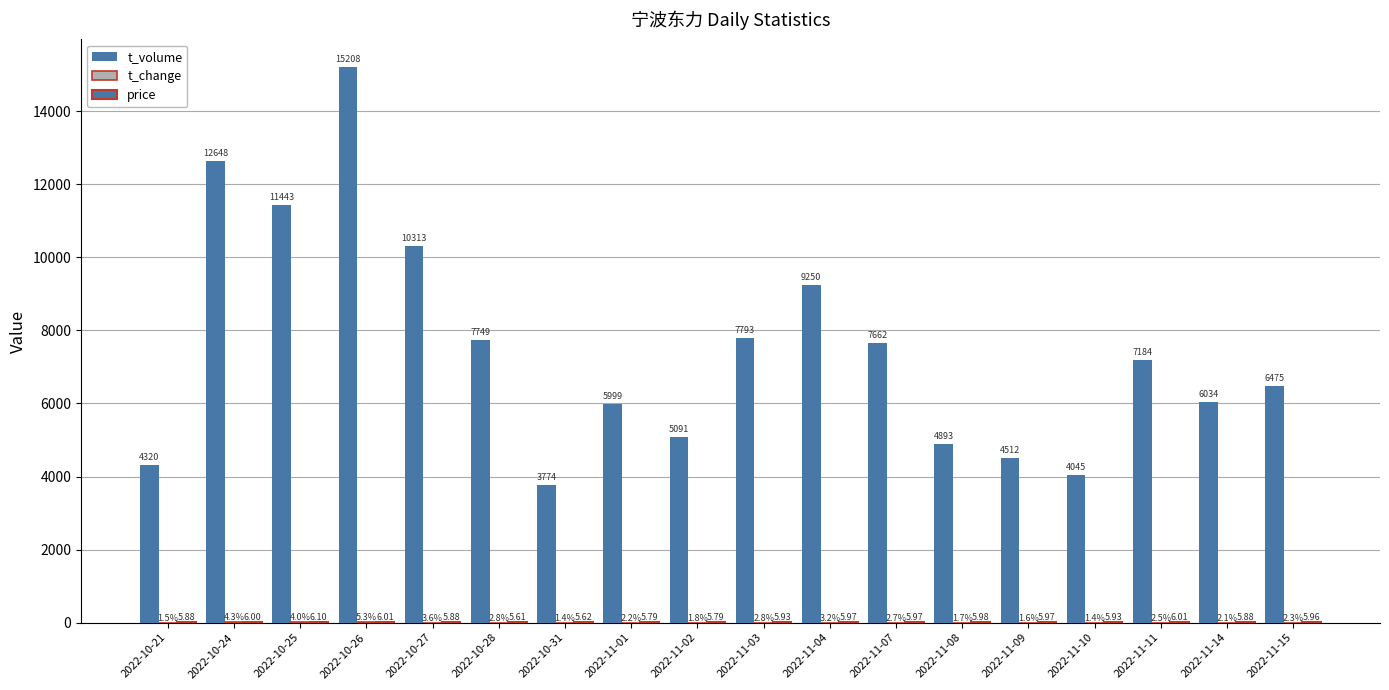

Does the chart contain stacked bars?

No